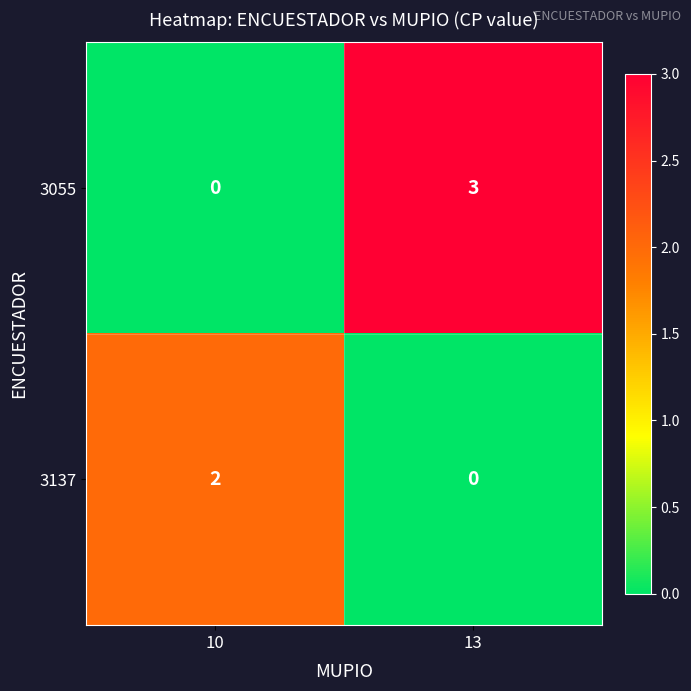

At which category is the sum across all series the highest?

13